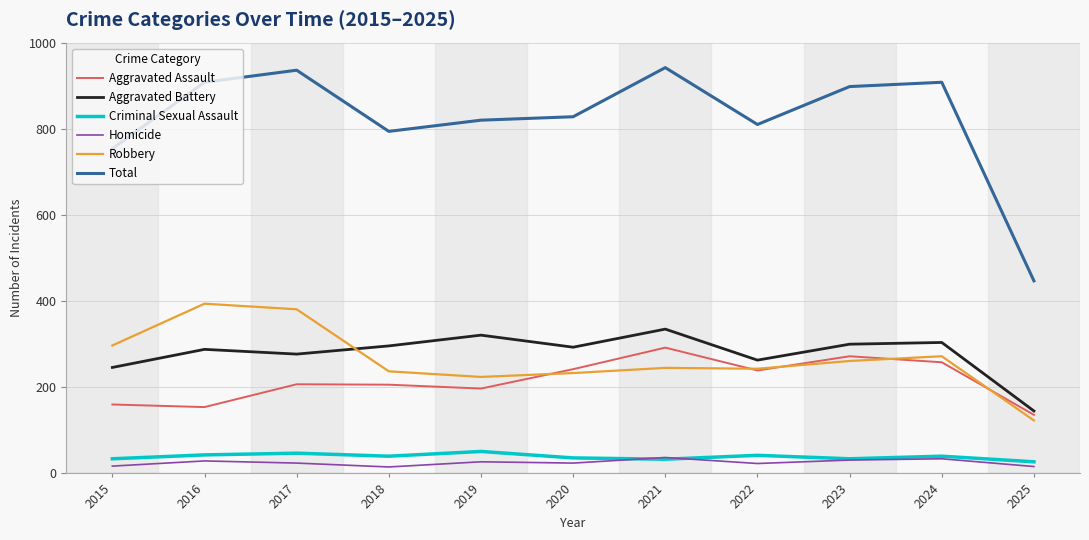

True or false: Homicide and Total cross at least once.

False